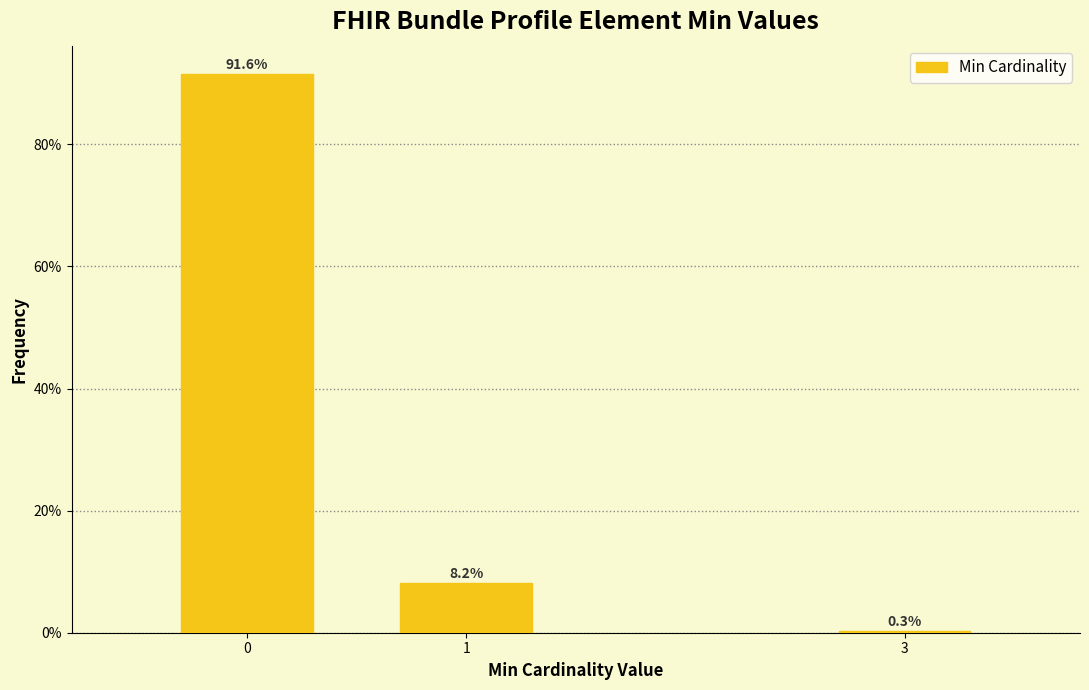

Reading left to right, extract all data points from this chart.

0=91.6	1=8.2	3=0.3